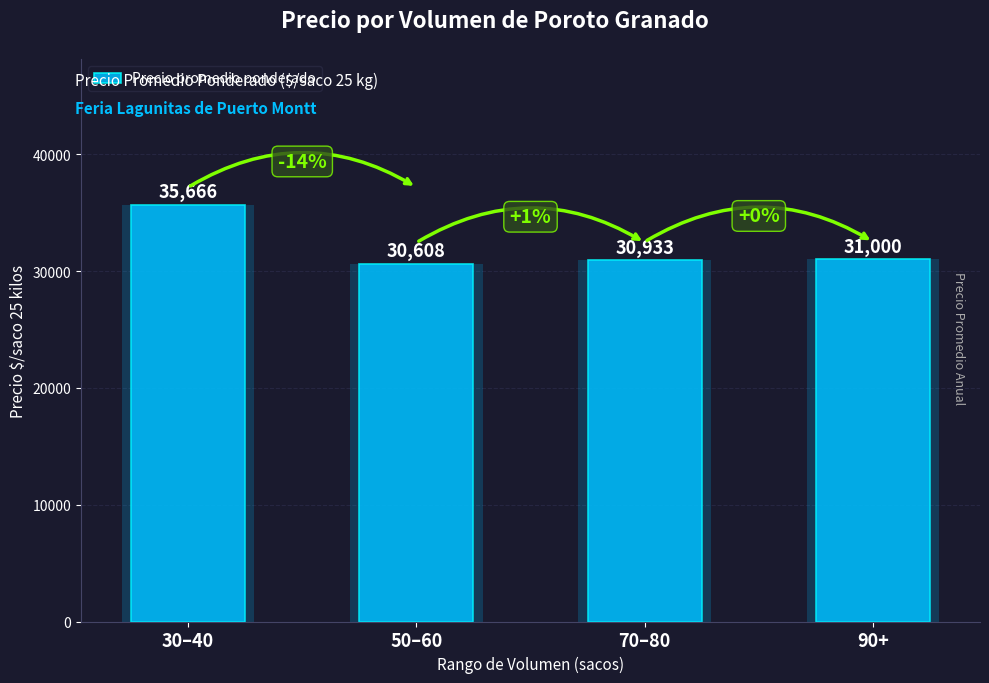

What is the label of the 1st bar from the left?

30–40